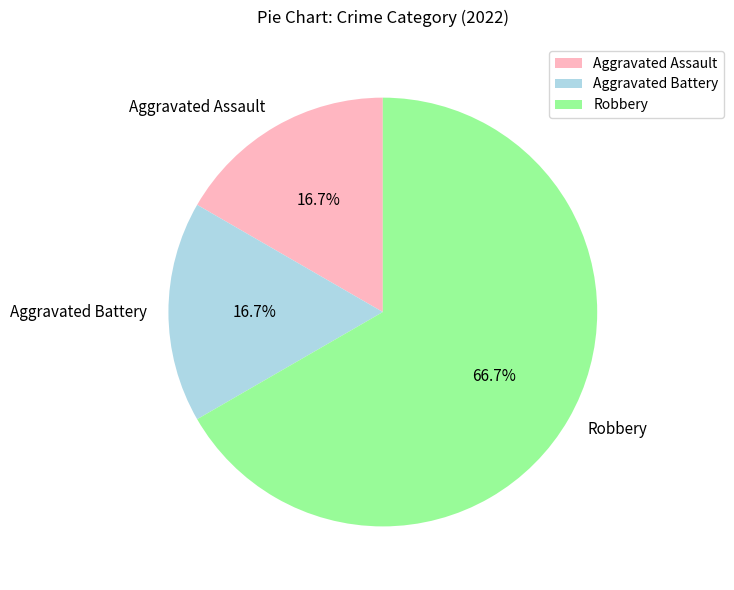

To the nearest percent, what percentage of the pie is Aggravated Assault?

17%